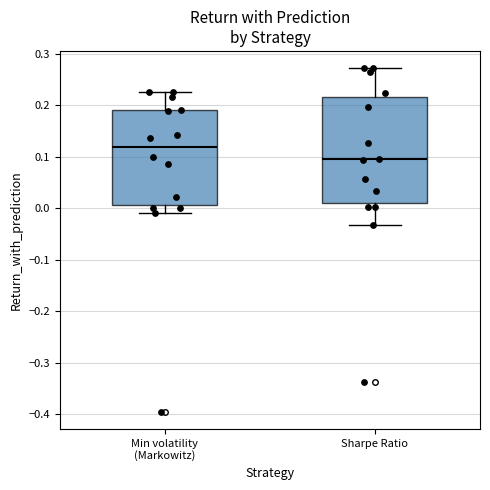

Where is the upper edge of the box for Sharpe Ratio on the y-axis? The values are not printed on the chart, so give them approximately, as read against the axis.

0.22